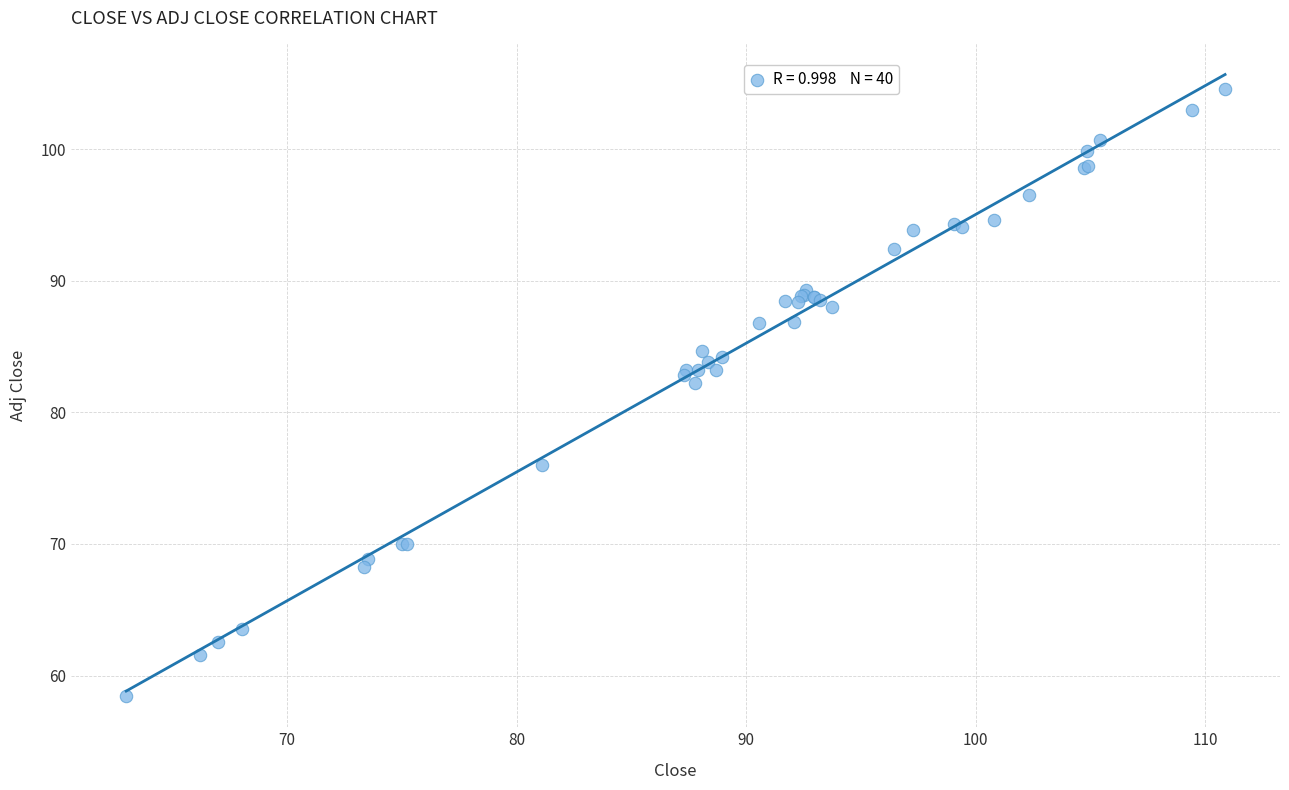

What Y value in the scatter plot is closest to 81?

82.2